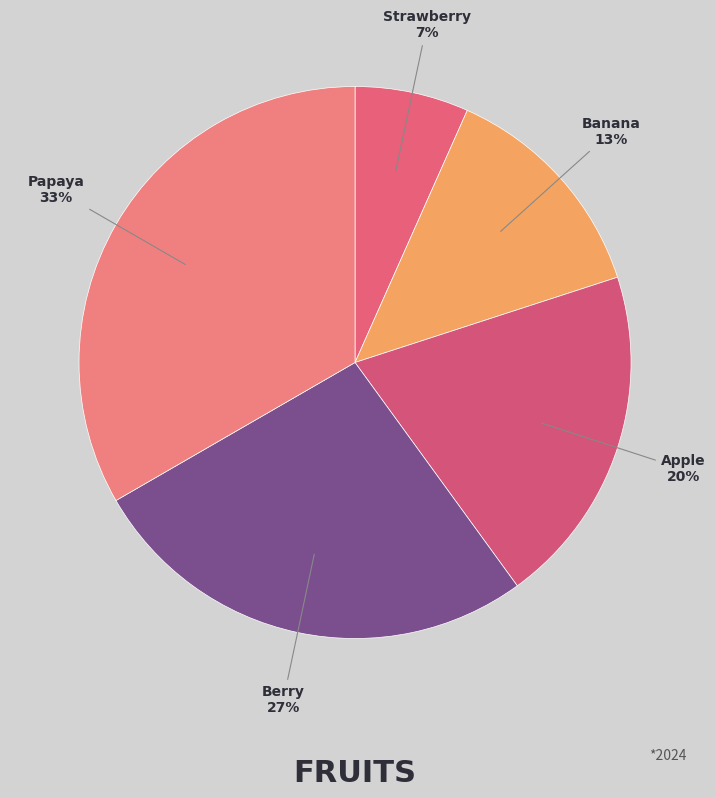

To the nearest percent, what percentage of the pie is Apple?

20%